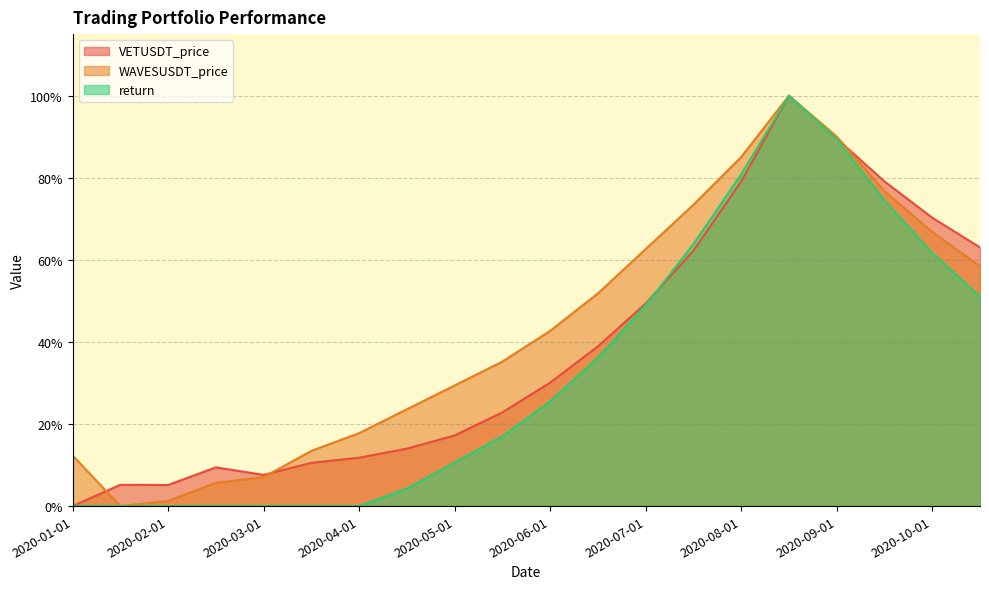

At which category is the sum across all series the highest?

2020-08-15